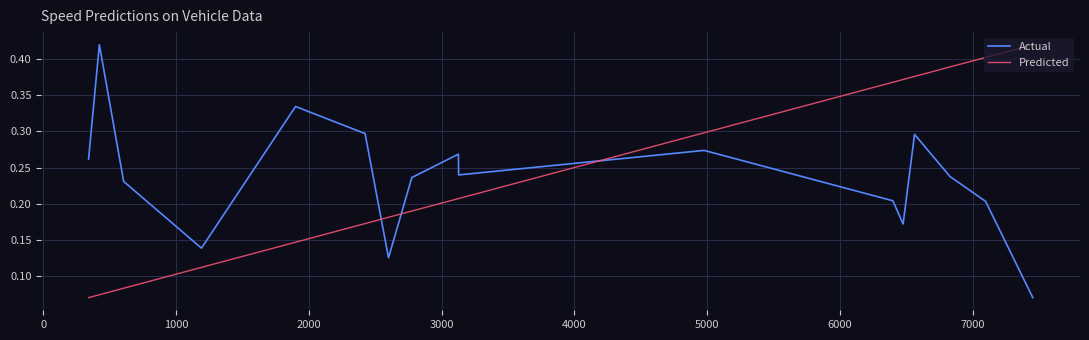

True or false: Actual and Predicted intersect in this chart.

True